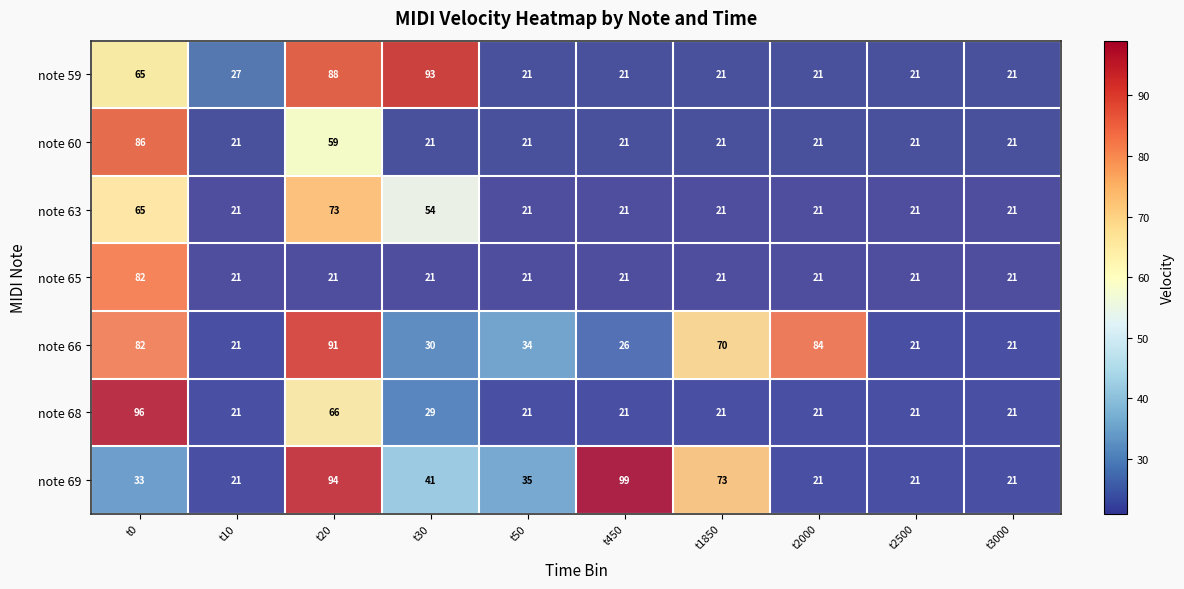

The note 69 series shows 94 at t20. True or false?

True